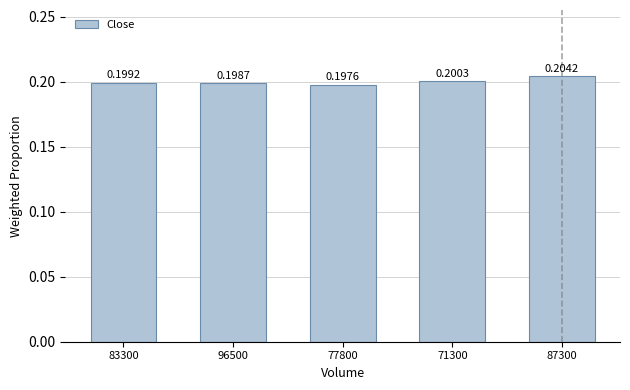

Rank the categories by value from highest to lowest.

87300, 71300, 83300, 96500, 77800